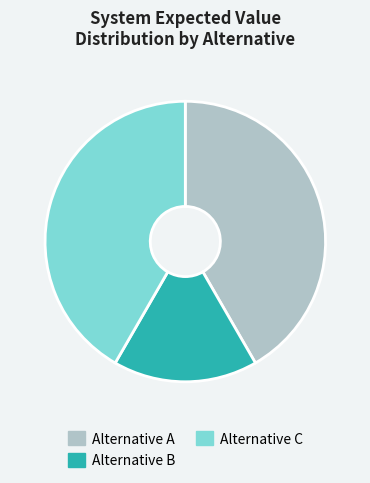

Is Alternative A the majority of the pie?

No